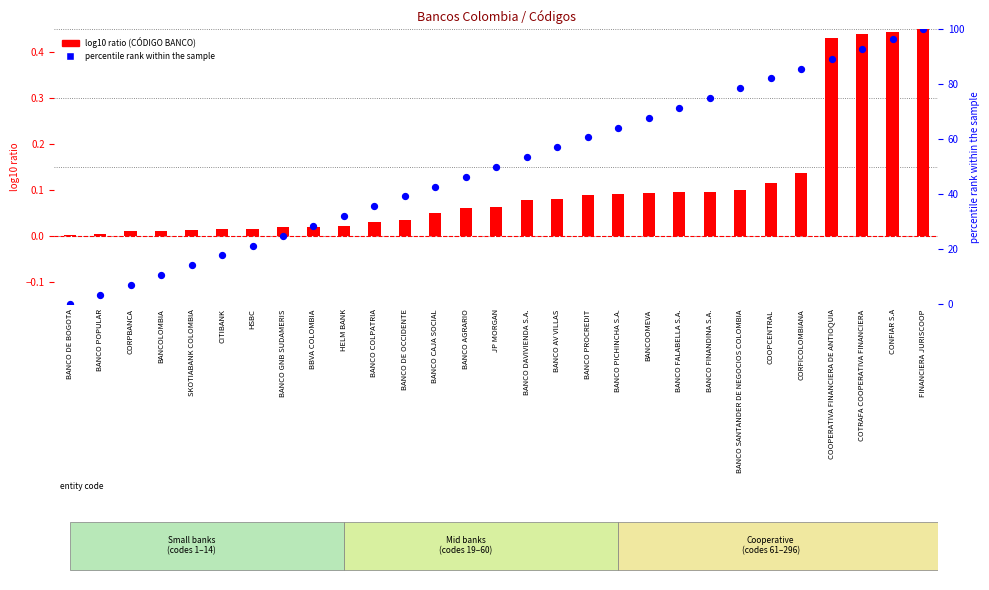

Which has a higher value, BANCO PROCREDIT or CORPBANCA?

BANCO PROCREDIT